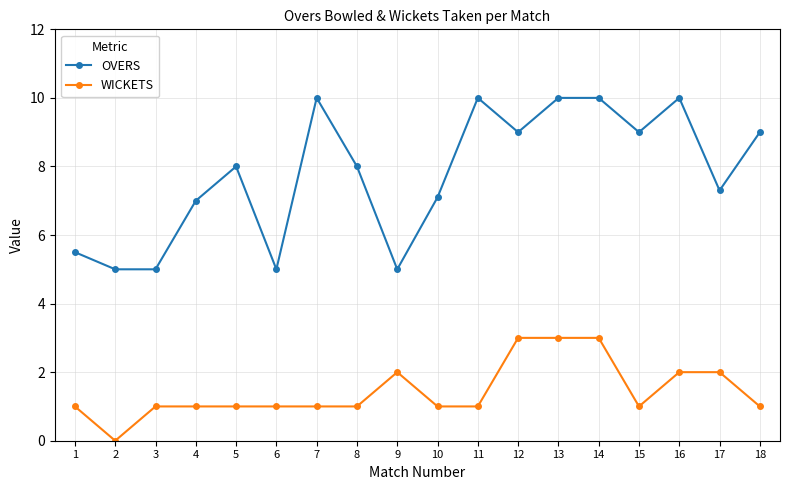

What is the value of the WICKETS point at the 15th from the left?

1.0